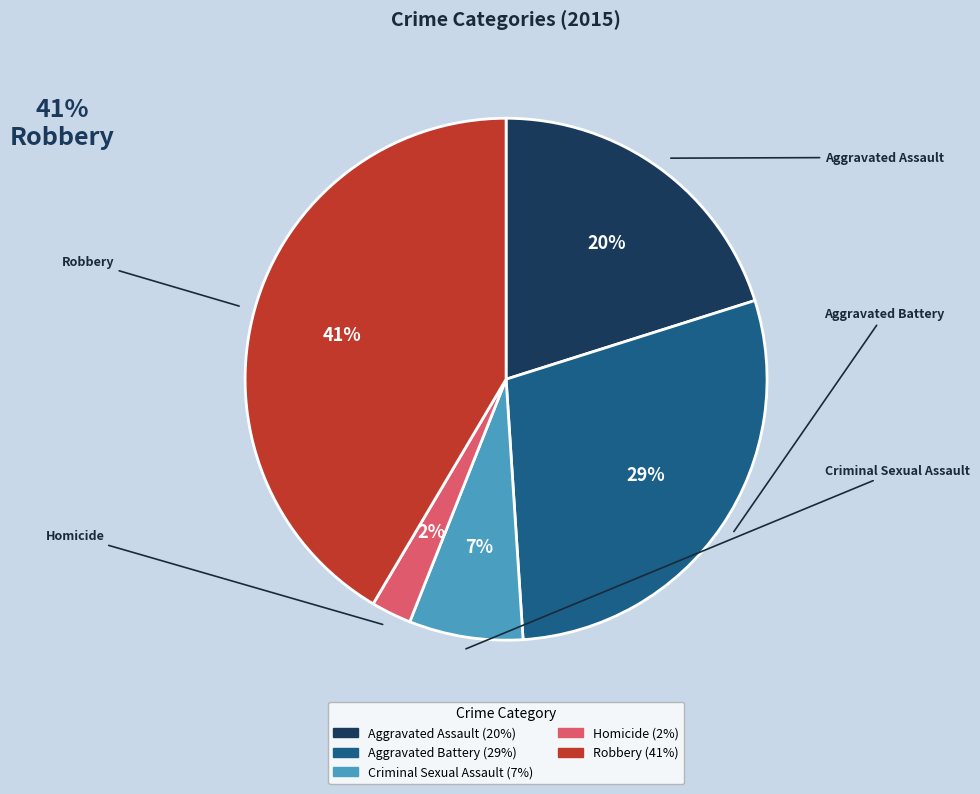

Rank the categories by value from lowest to highest.

Homicide, Criminal Sexual Assault, Aggravated Assault, Aggravated Battery, Robbery